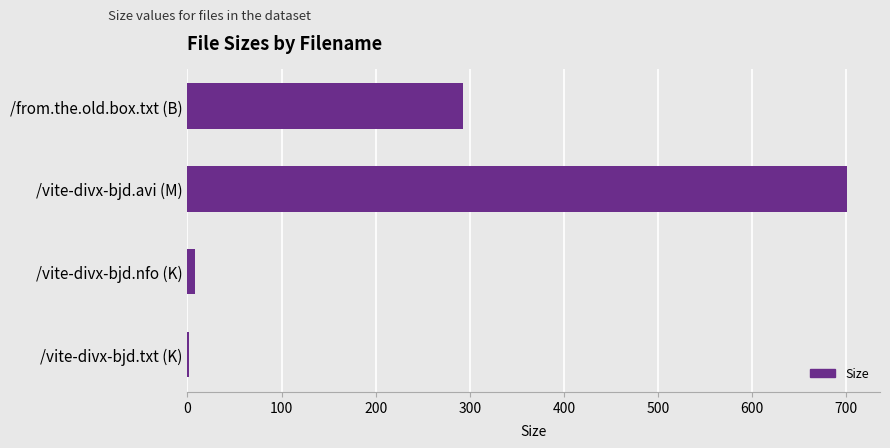

Reading top to bottom, list all the values displayed in this chart.

/from.the.old.box.txt (B)=293.0	/vite-divx-bjd.avi (M)=700.7	/vite-divx-bjd.nfo (K)=8.5	/vite-divx-bjd.txt (K)=1.3